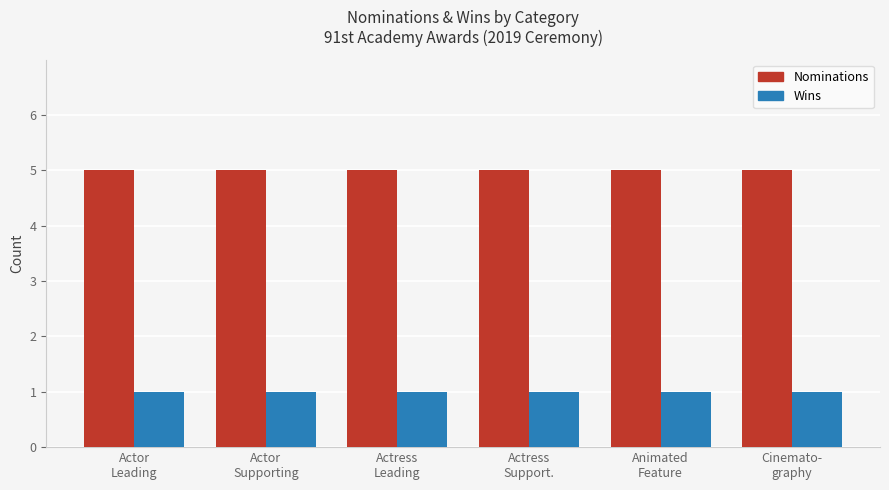

What is the greatest value displayed?

5